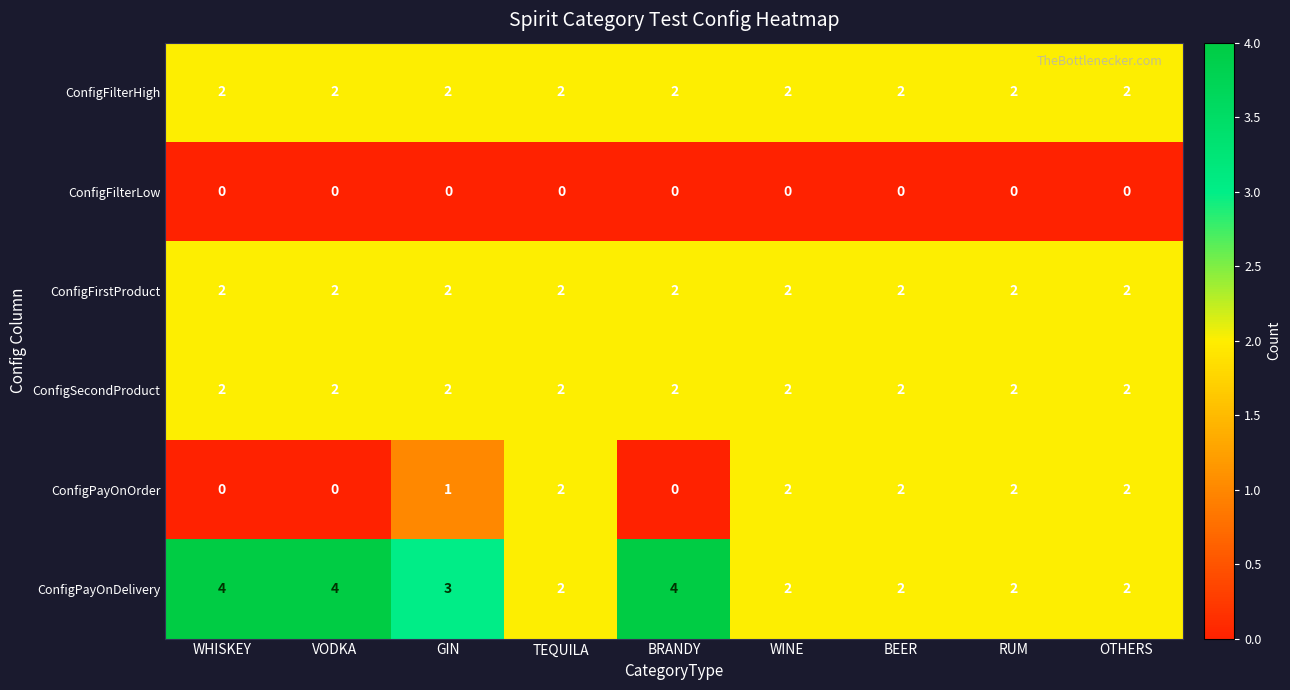

What is the maximum value shown in the chart?

4